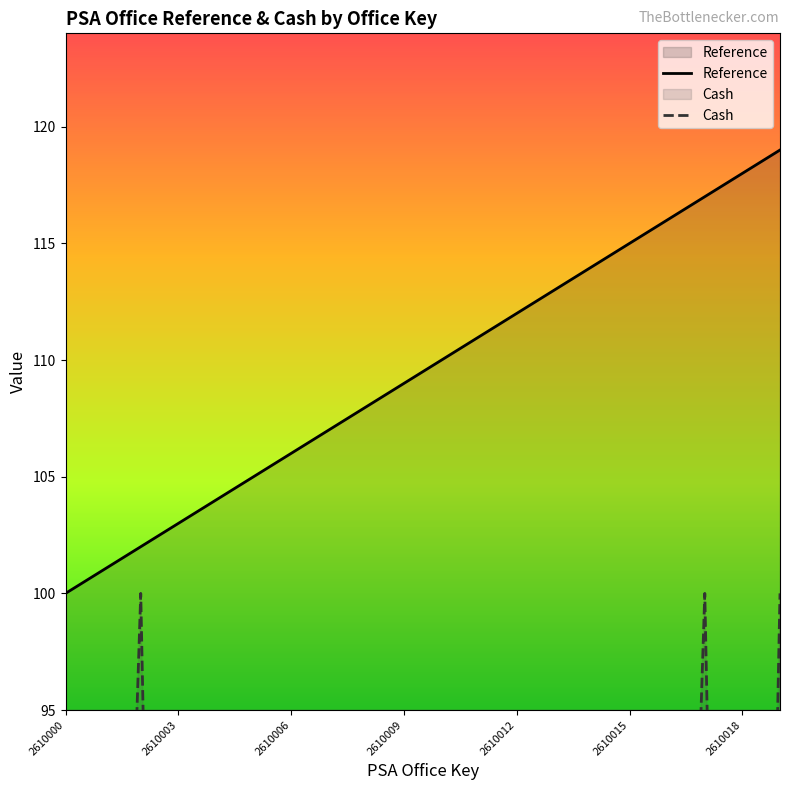

The value of Reference at 2610000 is 100. True or false?

True